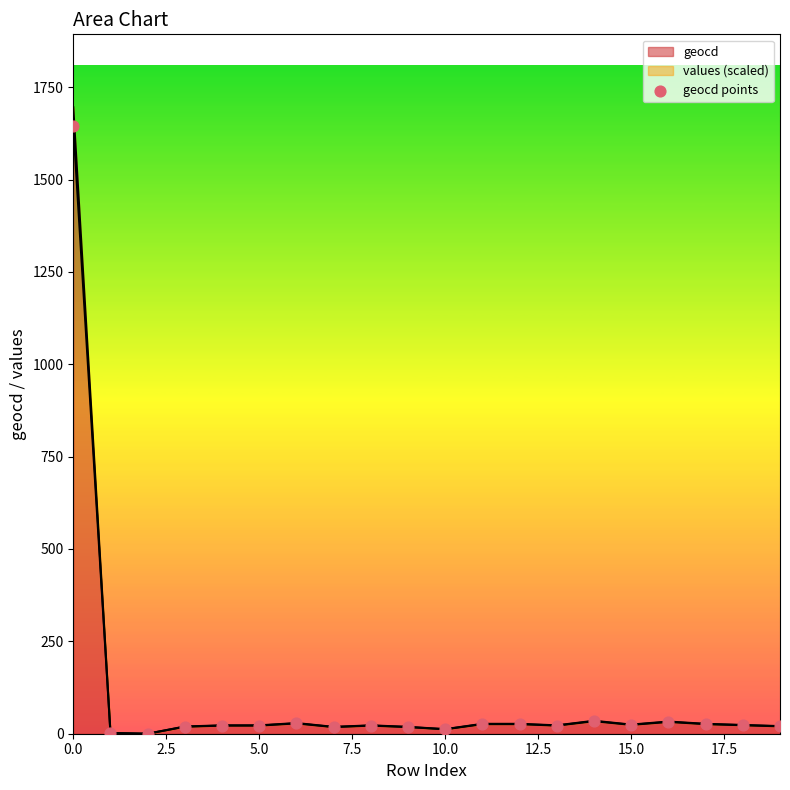

Which has a higher value, 14 or 10?

14